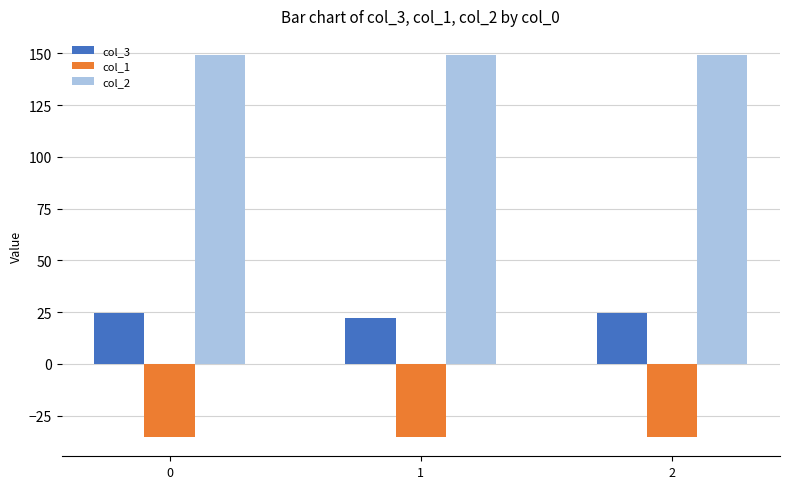

At 2, list the series in order from largest to smallest.

col_2, col_3, col_1